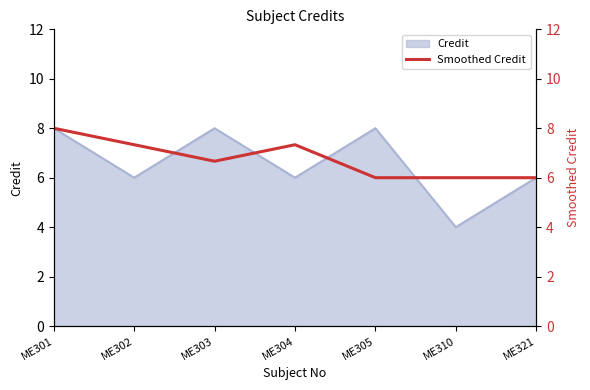

At which label does Credit reach its minimum?

ME310